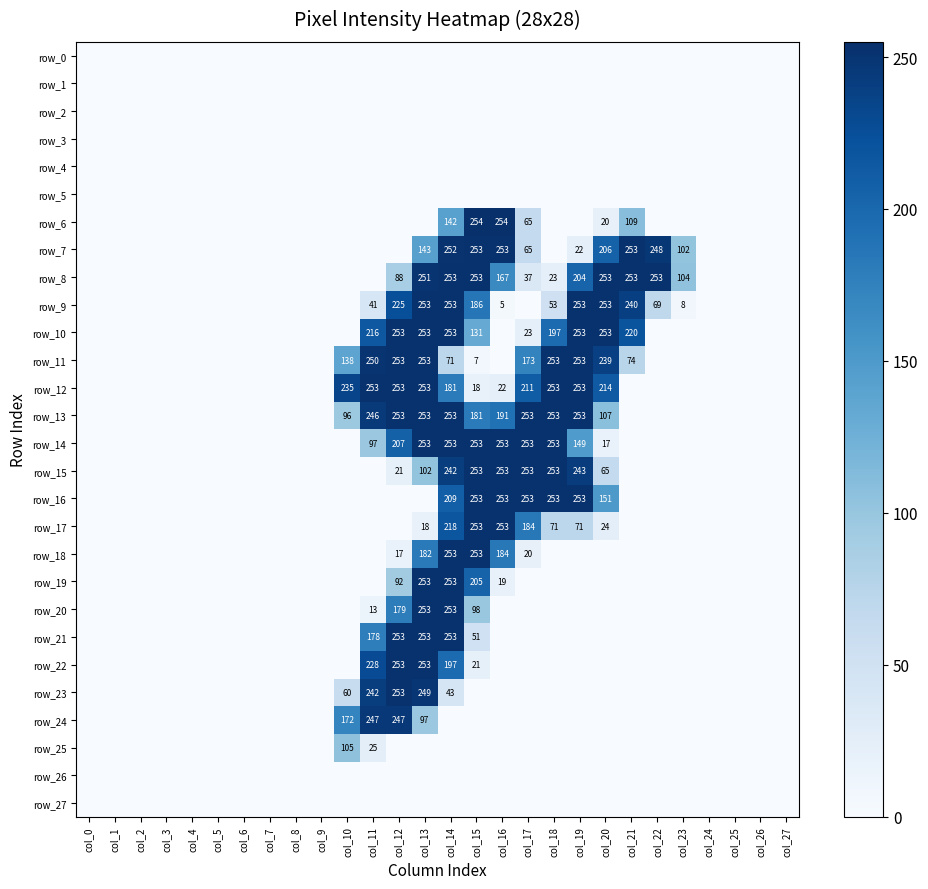

Reading right to left, what are all the values shown in this chart?

row_0: col_27=0	col_26=0	col_25=0	col_24=0	col_23=0	col_22=0	col_21=0	col_20=0	col_19=0	col_18=0	col_17=0	col_16=0	col_15=0	col_14=0	col_13=0	col_12=0	col_11=0	col_10=0	col_9=0	col_8=0	col_7=0	col_6=0	col_5=0	col_4=0	col_3=0	col_2=0	col_1=0	col_0=0
row_1: col_27=0	col_26=0	col_25=0	col_24=0	col_23=0	col_22=0	col_21=0	col_20=0	col_19=0	col_18=0	col_17=0	col_16=0	col_15=0	col_14=0	col_13=0	col_12=0	col_11=0	col_10=0	col_9=0	col_8=0	col_7=0	col_6=0	col_5=0	col_4=0	col_3=0	col_2=0	col_1=0	col_0=0
row_2: col_27=0	col_26=0	col_25=0	col_24=0	col_23=0	col_22=0	col_21=0	col_20=0	col_19=0	col_18=0	col_17=0	col_16=0	col_15=0	col_14=0	col_13=0	col_12=0	col_11=0	col_10=0	col_9=0	col_8=0	col_7=0	col_6=0	col_5=0	col_4=0	col_3=0	col_2=0	col_1=0	col_0=0
row_3: col_27=0	col_26=0	col_25=0	col_24=0	col_23=0	col_22=0	col_21=0	col_20=0	col_19=0	col_18=0	col_17=0	col_16=0	col_15=0	col_14=0	col_13=0	col_12=0	col_11=0	col_10=0	col_9=0	col_8=0	col_7=0	col_6=0	col_5=0	col_4=0	col_3=0	col_2=0	col_1=0	col_0=0
row_4: col_27=0	col_26=0	col_25=0	col_24=0	col_23=0	col_22=0	col_21=0	col_20=0	col_19=0	col_18=0	col_17=0	col_16=0	col_15=0	col_14=0	col_13=0	col_12=0	col_11=0	col_10=0	col_9=0	col_8=0	col_7=0	col_6=0	col_5=0	col_4=0	col_3=0	col_2=0	col_1=0	col_0=0
row_5: col_27=0	col_26=0	col_25=0	col_24=0	col_23=0	col_22=0	col_21=0	col_20=0	col_19=0	col_18=0	col_17=0	col_16=0	col_15=0	col_14=0	col_13=0	col_12=0	col_11=0	col_10=0	col_9=0	col_8=0	col_7=0	col_6=0	col_5=0	col_4=0	col_3=0	col_2=0	col_1=0	col_0=0
row_6: col_27=0	col_26=0	col_25=0	col_24=0	col_23=0	col_22=0	col_21=109	col_20=20	col_19=0	col_18=0	col_17=65	col_16=254	col_15=254	col_14=142	col_13=0	col_12=0	col_11=0	col_10=0	col_9=0	col_8=0	col_7=0	col_6=0	col_5=0	col_4=0	col_3=0	col_2=0	col_1=0	col_0=0
row_7: col_27=0	col_26=0	col_25=0	col_24=0	col_23=102	col_22=248	col_21=253	col_20=206	col_19=22	col_18=0	col_17=65	col_16=253	col_15=253	col_14=252	col_13=143	col_12=0	col_11=0	col_10=0	col_9=0	col_8=0	col_7=0	col_6=0	col_5=0	col_4=0	col_3=0	col_2=0	col_1=0	col_0=0
row_8: col_27=0	col_26=0	col_25=0	col_24=0	col_23=104	col_22=253	col_21=253	col_20=253	col_19=204	col_18=23	col_17=37	col_16=167	col_15=253	col_14=253	col_13=251	col_12=88	col_11=0	col_10=0	col_9=0	col_8=0	col_7=0	col_6=0	col_5=0	col_4=0	col_3=0	col_2=0	col_1=0	col_0=0
row_9: col_27=0	col_26=0	col_25=0	col_24=0	col_23=8	col_22=69	col_21=240	col_20=253	col_19=253	col_18=53	col_17=0	col_16=5	col_15=186	col_14=253	col_13=253	col_12=225	col_11=41	col_10=0	col_9=0	col_8=0	col_7=0	col_6=0	col_5=0	col_4=0	col_3=0	col_2=0	col_1=0	col_0=0
row_10: col_27=0	col_26=0	col_25=0	col_24=0	col_23=0	col_22=0	col_21=220	col_20=253	col_19=253	col_18=197	col_17=23	col_16=0	col_15=131	col_14=253	col_13=253	col_12=253	col_11=216	col_10=0	col_9=0	col_8=0	col_7=0	col_6=0	col_5=0	col_4=0	col_3=0	col_2=0	col_1=0	col_0=0
row_11: col_27=0	col_26=0	col_25=0	col_24=0	col_23=0	col_22=0	col_21=74	col_20=239	col_19=253	col_18=253	col_17=173	col_16=0	col_15=7	col_14=71	col_13=253	col_12=253	col_11=250	col_10=138	col_9=0	col_8=0	col_7=0	col_6=0	col_5=0	col_4=0	col_3=0	col_2=0	col_1=0	col_0=0
row_12: col_27=0	col_26=0	col_25=0	col_24=0	col_23=0	col_22=0	col_21=0	col_20=214	col_19=253	col_18=253	col_17=211	col_16=22	col_15=18	col_14=181	col_13=253	col_12=253	col_11=253	col_10=235	col_9=0	col_8=0	col_7=0	col_6=0	col_5=0	col_4=0	col_3=0	col_2=0	col_1=0	col_0=0
row_13: col_27=0	col_26=0	col_25=0	col_24=0	col_23=0	col_22=0	col_21=0	col_20=107	col_19=253	col_18=253	col_17=253	col_16=191	col_15=181	col_14=253	col_13=253	col_12=253	col_11=246	col_10=96	col_9=0	col_8=0	col_7=0	col_6=0	col_5=0	col_4=0	col_3=0	col_2=0	col_1=0	col_0=0
row_14: col_27=0	col_26=0	col_25=0	col_24=0	col_23=0	col_22=0	col_21=0	col_20=17	col_19=149	col_18=253	col_17=253	col_16=253	col_15=253	col_14=253	col_13=253	col_12=207	col_11=97	col_10=0	col_9=0	col_8=0	col_7=0	col_6=0	col_5=0	col_4=0	col_3=0	col_2=0	col_1=0	col_0=0
row_15: col_27=0	col_26=0	col_25=0	col_24=0	col_23=0	col_22=0	col_21=0	col_20=65	col_19=243	col_18=253	col_17=253	col_16=253	col_15=253	col_14=242	col_13=102	col_12=21	col_11=0	col_10=0	col_9=0	col_8=0	col_7=0	col_6=0	col_5=0	col_4=0	col_3=0	col_2=0	col_1=0	col_0=0
row_16: col_27=0	col_26=0	col_25=0	col_24=0	col_23=0	col_22=0	col_21=0	col_20=151	col_19=253	col_18=253	col_17=253	col_16=253	col_15=253	col_14=209	col_13=0	col_12=0	col_11=0	col_10=0	col_9=0	col_8=0	col_7=0	col_6=0	col_5=0	col_4=0	col_3=0	col_2=0	col_1=0	col_0=0
row_17: col_27=0	col_26=0	col_25=0	col_24=0	col_23=0	col_22=0	col_21=0	col_20=24	col_19=71	col_18=71	col_17=184	col_16=253	col_15=253	col_14=218	col_13=18	col_12=0	col_11=0	col_10=0	col_9=0	col_8=0	col_7=0	col_6=0	col_5=0	col_4=0	col_3=0	col_2=0	col_1=0	col_0=0
row_18: col_27=0	col_26=0	col_25=0	col_24=0	col_23=0	col_22=0	col_21=0	col_20=0	col_19=0	col_18=0	col_17=20	col_16=184	col_15=253	col_14=253	col_13=182	col_12=17	col_11=0	col_10=0	col_9=0	col_8=0	col_7=0	col_6=0	col_5=0	col_4=0	col_3=0	col_2=0	col_1=0	col_0=0
row_19: col_27=0	col_26=0	col_25=0	col_24=0	col_23=0	col_22=0	col_21=0	col_20=0	col_19=0	col_18=0	col_17=0	col_16=19	col_15=205	col_14=253	col_13=253	col_12=92	col_11=0	col_10=0	col_9=0	col_8=0	col_7=0	col_6=0	col_5=0	col_4=0	col_3=0	col_2=0	col_1=0	col_0=0
row_20: col_27=0	col_26=0	col_25=0	col_24=0	col_23=0	col_22=0	col_21=0	col_20=0	col_19=0	col_18=0	col_17=0	col_16=0	col_15=98	col_14=253	col_13=253	col_12=179	col_11=13	col_10=0	col_9=0	col_8=0	col_7=0	col_6=0	col_5=0	col_4=0	col_3=0	col_2=0	col_1=0	col_0=0
row_21: col_27=0	col_26=0	col_25=0	col_24=0	col_23=0	col_22=0	col_21=0	col_20=0	col_19=0	col_18=0	col_17=0	col_16=0	col_15=51	col_14=253	col_13=253	col_12=253	col_11=178	col_10=0	col_9=0	col_8=0	col_7=0	col_6=0	col_5=0	col_4=0	col_3=0	col_2=0	col_1=0	col_0=0
row_22: col_27=0	col_26=0	col_25=0	col_24=0	col_23=0	col_22=0	col_21=0	col_20=0	col_19=0	col_18=0	col_17=0	col_16=0	col_15=21	col_14=197	col_13=253	col_12=253	col_11=228	col_10=0	col_9=0	col_8=0	col_7=0	col_6=0	col_5=0	col_4=0	col_3=0	col_2=0	col_1=0	col_0=0
row_23: col_27=0	col_26=0	col_25=0	col_24=0	col_23=0	col_22=0	col_21=0	col_20=0	col_19=0	col_18=0	col_17=0	col_16=0	col_15=0	col_14=43	col_13=249	col_12=253	col_11=242	col_10=60	col_9=0	col_8=0	col_7=0	col_6=0	col_5=0	col_4=0	col_3=0	col_2=0	col_1=0	col_0=0
row_24: col_27=0	col_26=0	col_25=0	col_24=0	col_23=0	col_22=0	col_21=0	col_20=0	col_19=0	col_18=0	col_17=0	col_16=0	col_15=0	col_14=0	col_13=97	col_12=247	col_11=247	col_10=172	col_9=0	col_8=0	col_7=0	col_6=0	col_5=0	col_4=0	col_3=0	col_2=0	col_1=0	col_0=0
row_25: col_27=0	col_26=0	col_25=0	col_24=0	col_23=0	col_22=0	col_21=0	col_20=0	col_19=0	col_18=0	col_17=0	col_16=0	col_15=0	col_14=0	col_13=0	col_12=0	col_11=25	col_10=105	col_9=0	col_8=0	col_7=0	col_6=0	col_5=0	col_4=0	col_3=0	col_2=0	col_1=0	col_0=0
row_26: col_27=0	col_26=0	col_25=0	col_24=0	col_23=0	col_22=0	col_21=0	col_20=0	col_19=0	col_18=0	col_17=0	col_16=0	col_15=0	col_14=0	col_13=0	col_12=0	col_11=0	col_10=0	col_9=0	col_8=0	col_7=0	col_6=0	col_5=0	col_4=0	col_3=0	col_2=0	col_1=0	col_0=0
row_27: col_27=0	col_26=0	col_25=0	col_24=0	col_23=0	col_22=0	col_21=0	col_20=0	col_19=0	col_18=0	col_17=0	col_16=0	col_15=0	col_14=0	col_13=0	col_12=0	col_11=0	col_10=0	col_9=0	col_8=0	col_7=0	col_6=0	col_5=0	col_4=0	col_3=0	col_2=0	col_1=0	col_0=0